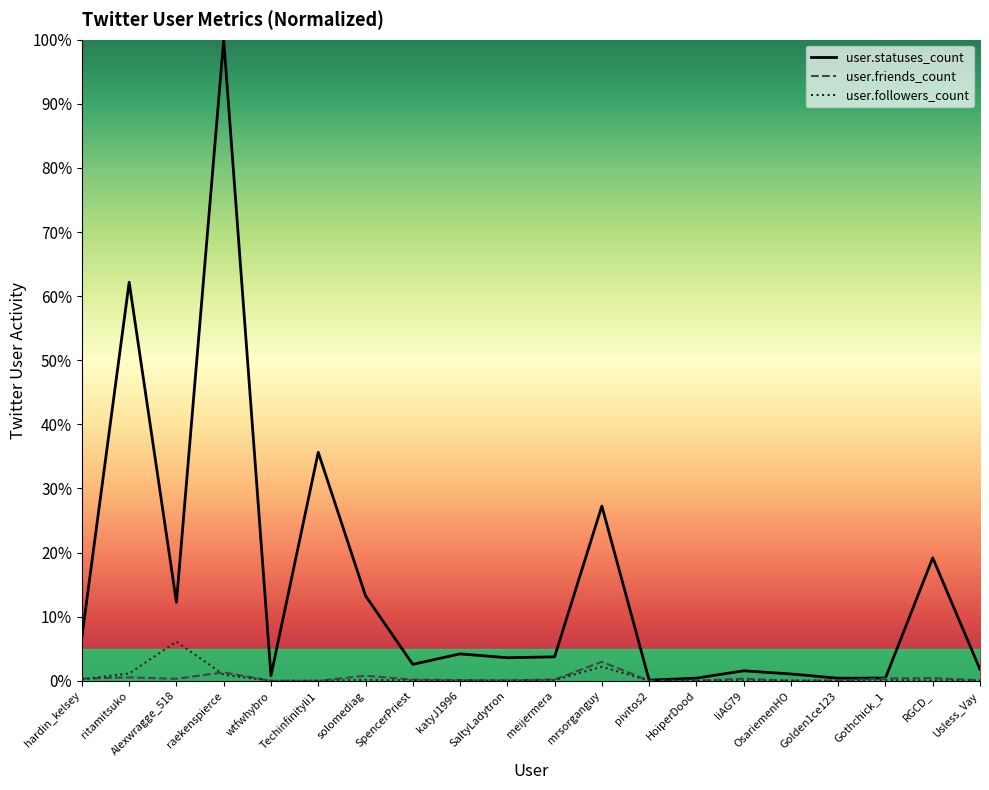

How many lines are shown in the chart?

3